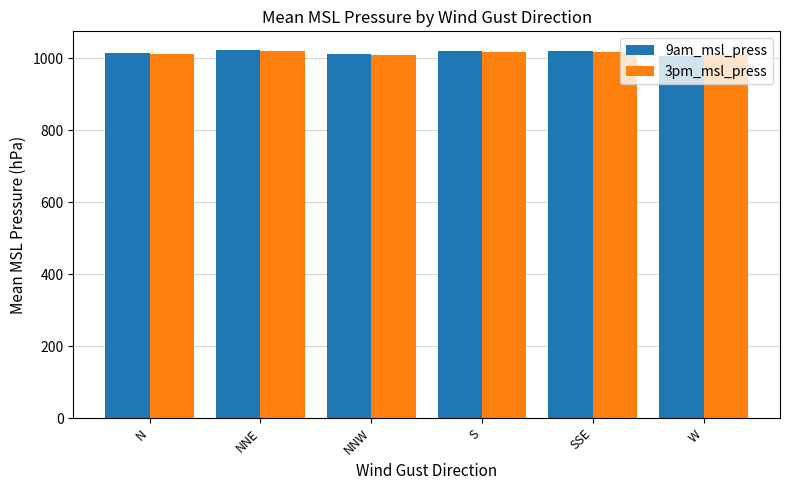

What is the minimum value for 3pm_msl_press?

1010.3